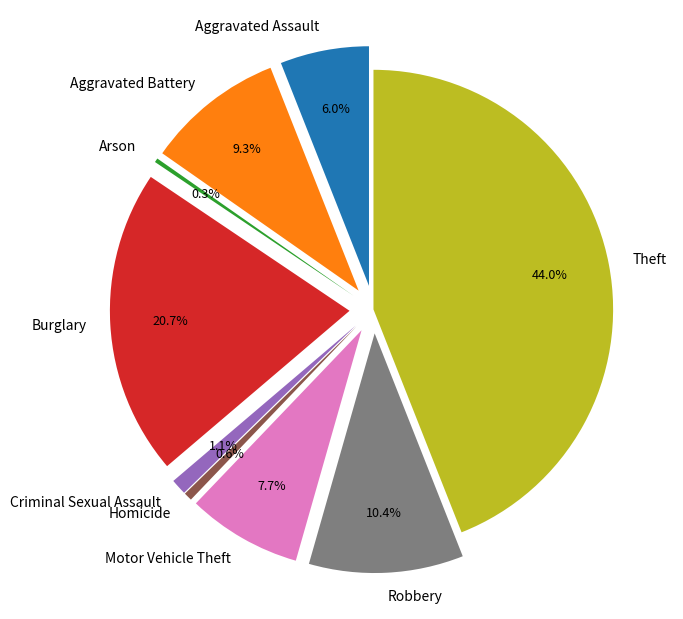

Combined, do Homicide and Motor Vehicle Theft account for over 50%?

No